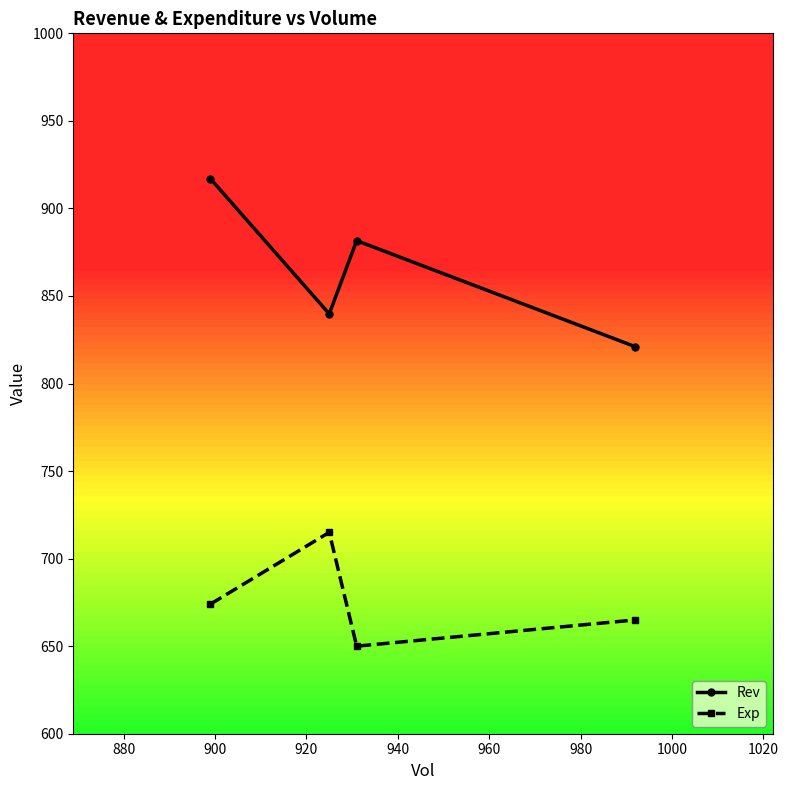

What is the difference between the second highest and minimum values in the Exp series?

24.0